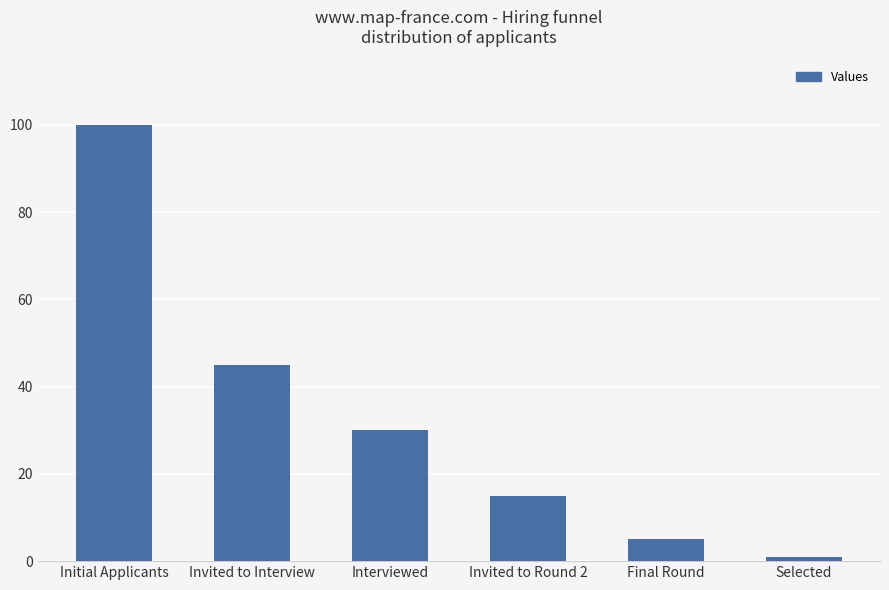

Which has a higher value, Invited to Round 2 or Interviewed?

Interviewed